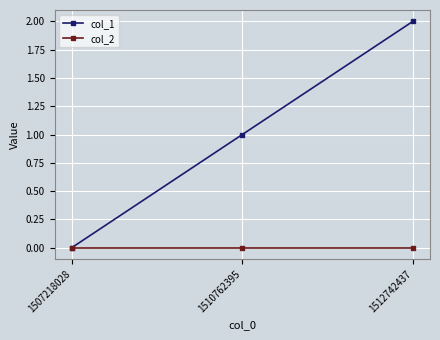

Which series changed the most between 1507218028 and 1512742437?

col_1